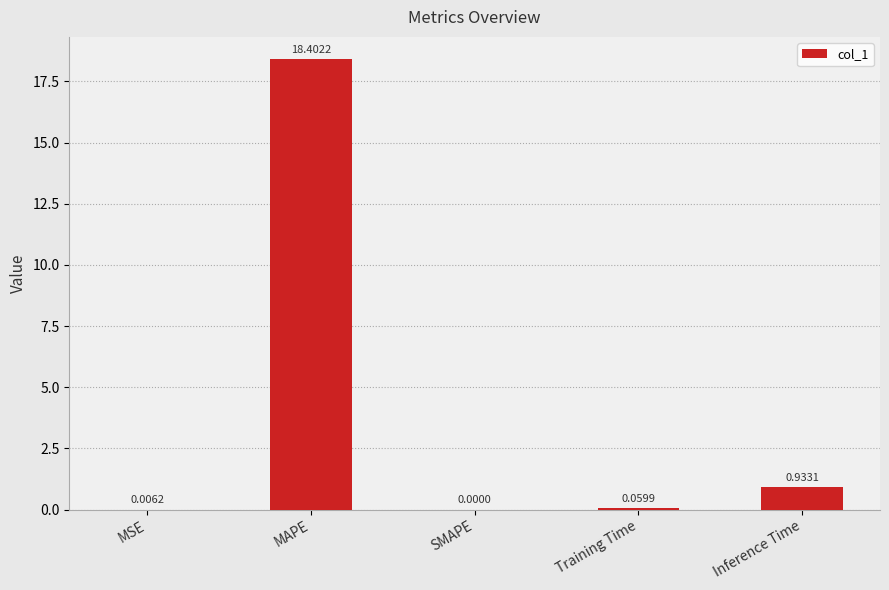

What is the change in value from MSE to MAPE?

+18.4